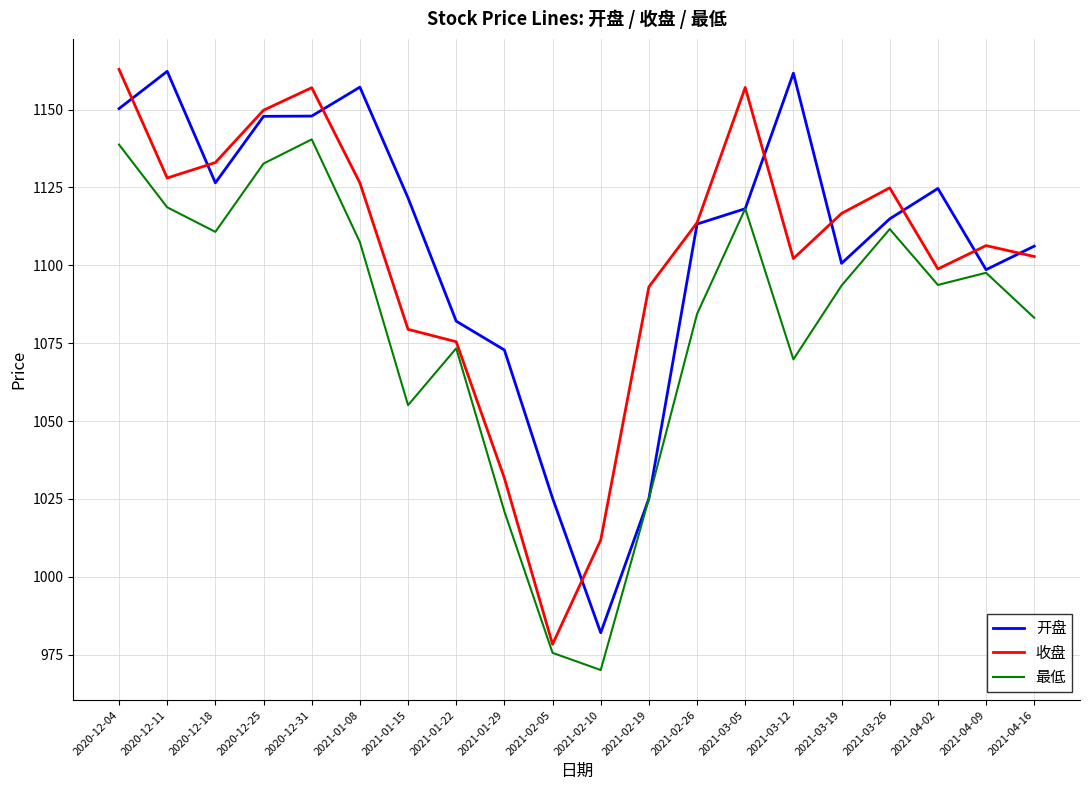

What is the maximum value shown in the chart?

1162.9